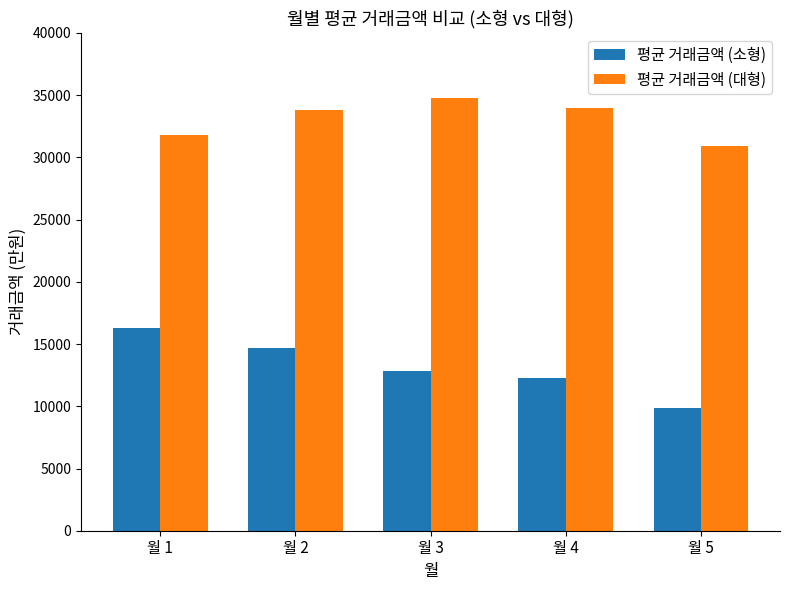

Is the value of 평균 거래금액 (소형) at 월 4 greater than the value of 평균 거래금액 (대형) at 월 3?

No